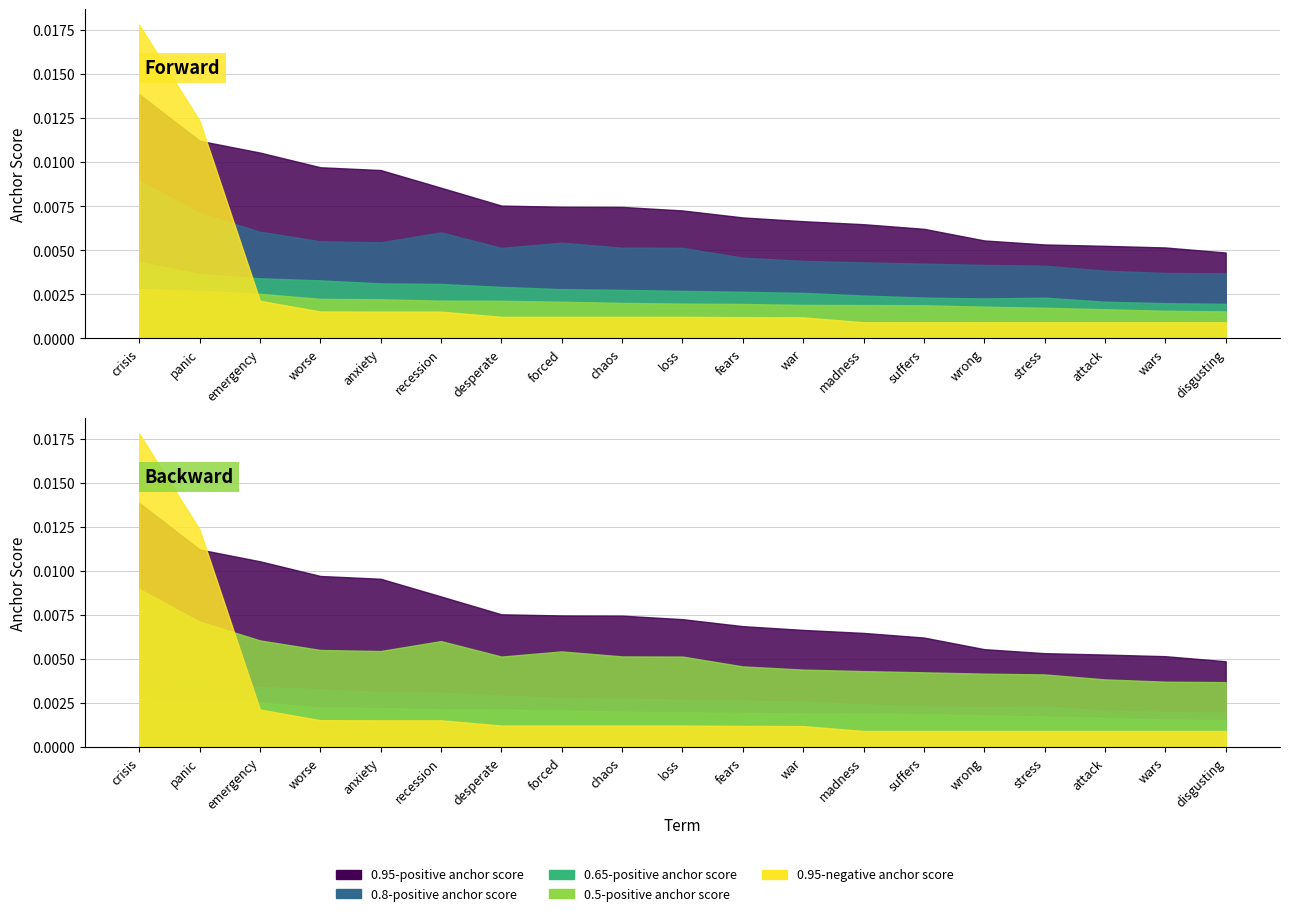

Where is anchor_score_095neg nearest to the value 0?

madness